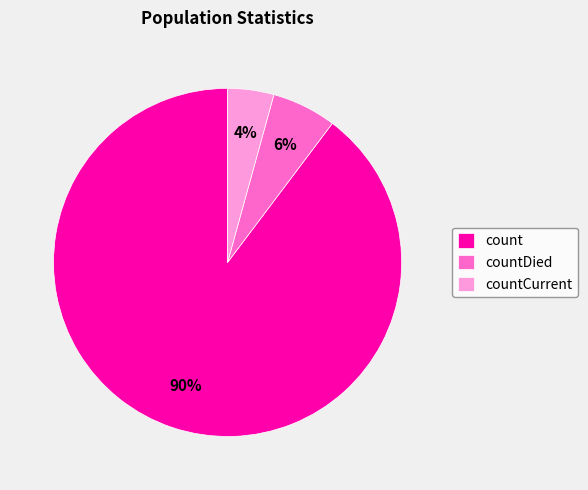

Does count account for over 50% of the chart?

Yes